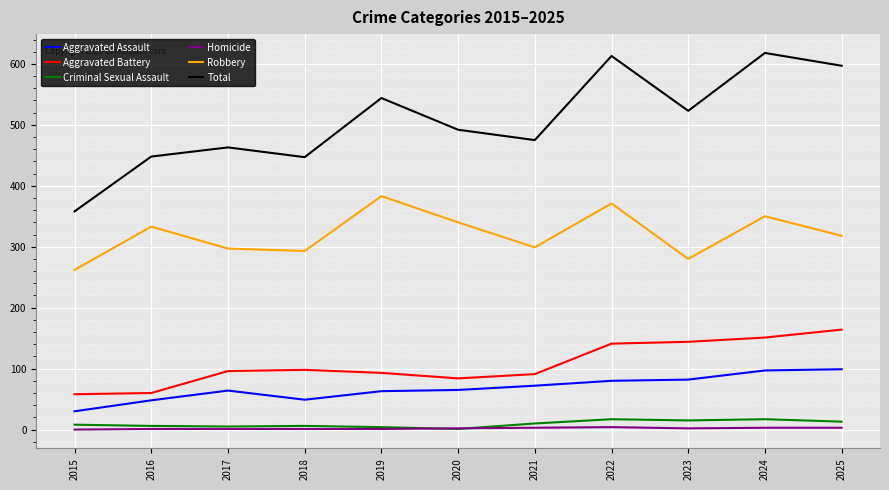

Is it true that Robbery equals 113 at 2024?

False